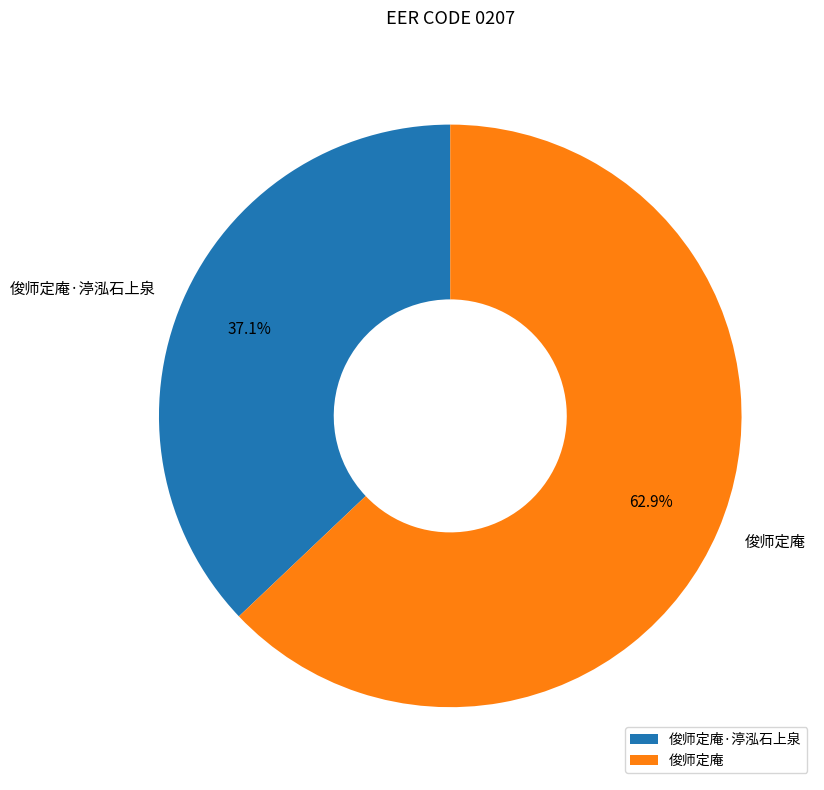

What percentage is the 俊师定庵·渟泓石上泉 slice, to the nearest percent?

37%